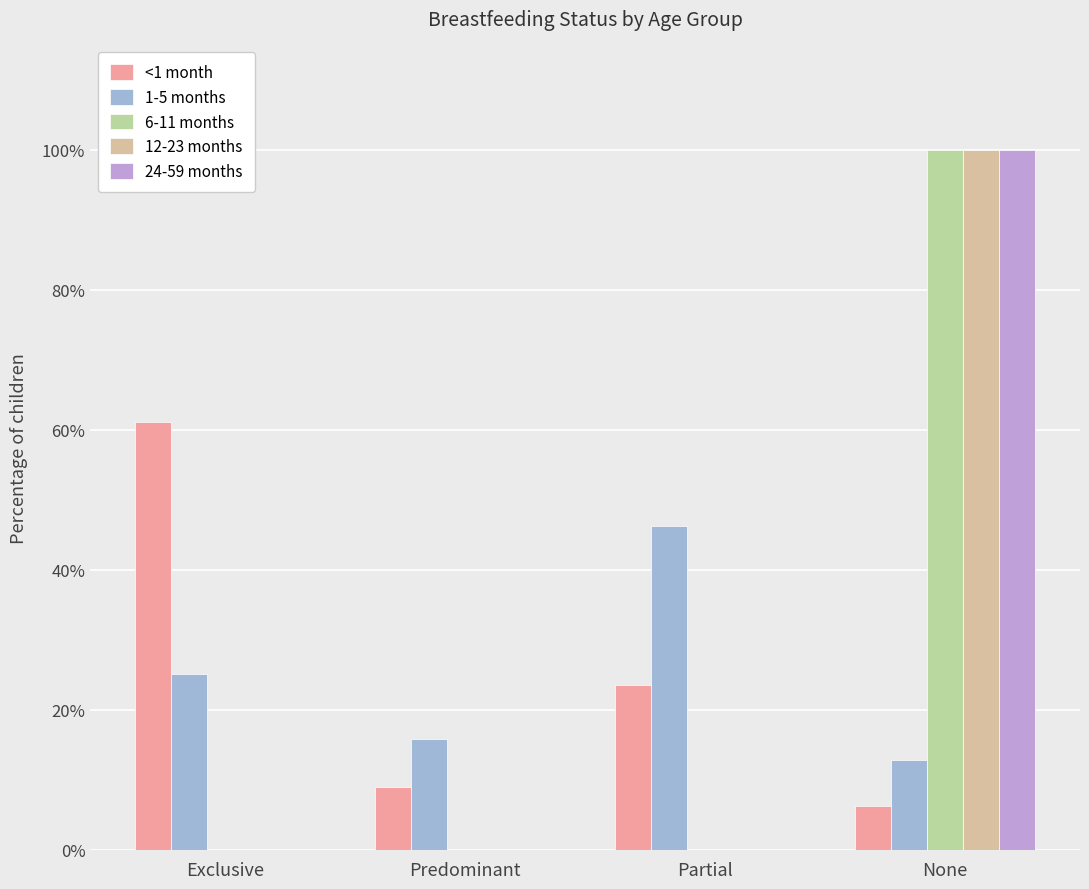

What is the label of the 2nd bar from the left?

Predominant